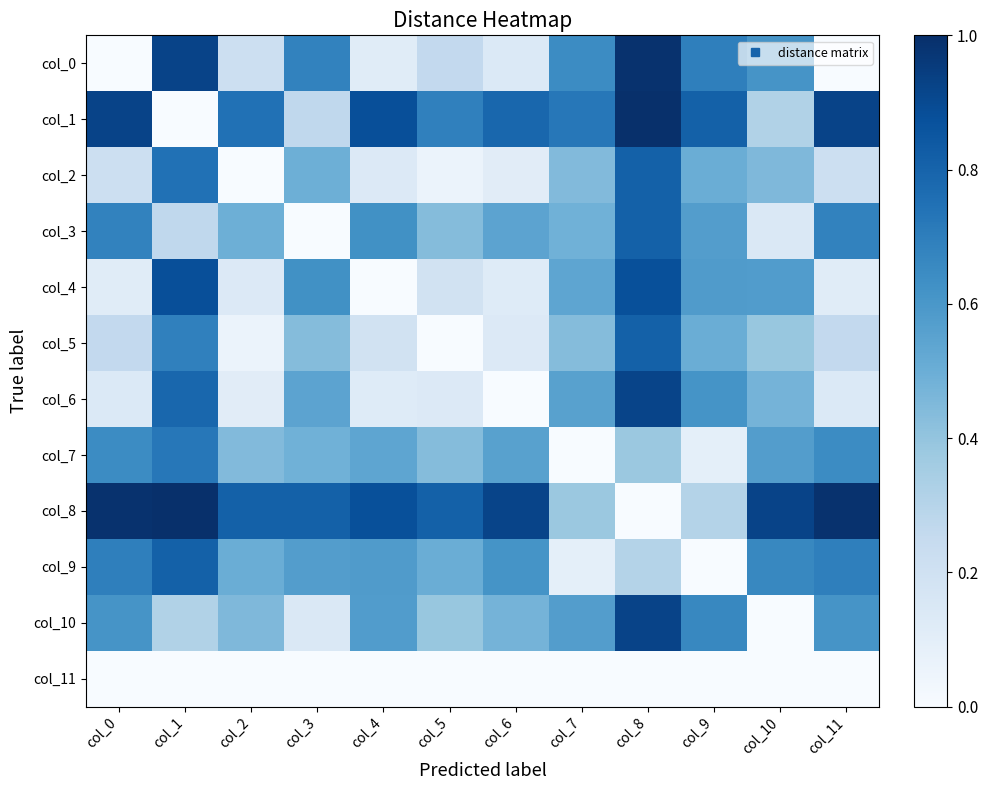

Between col_1 and col_3, which series saw the biggest shift?

col_1